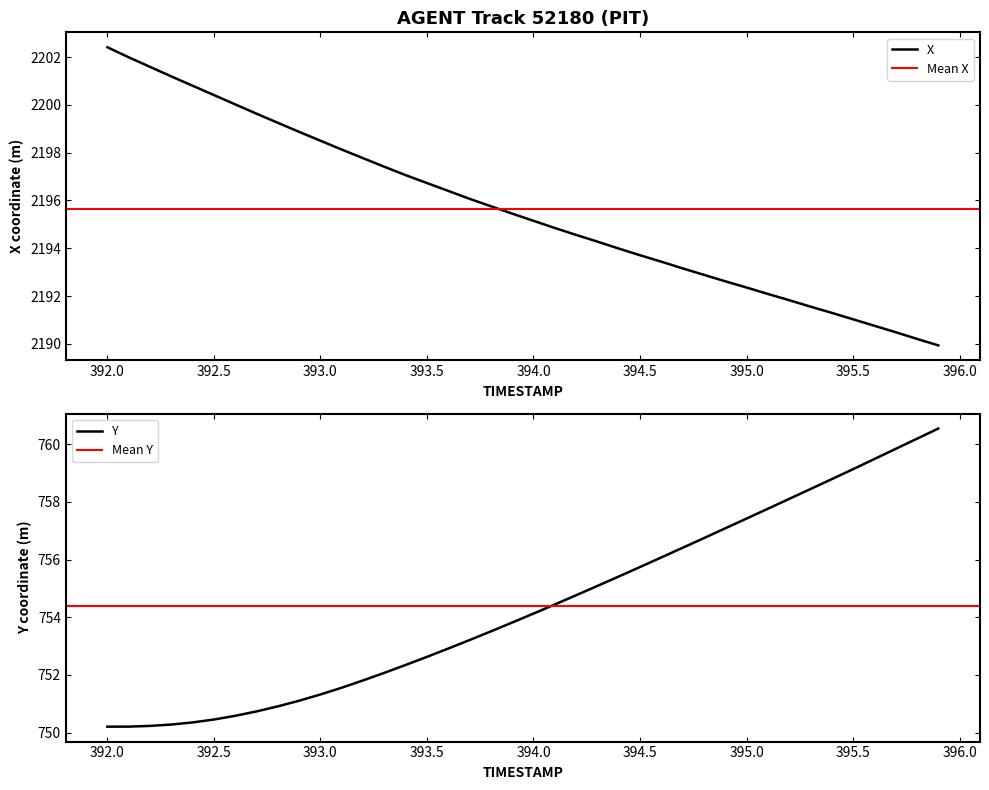

At which label does Y first exceed 754?

394.0